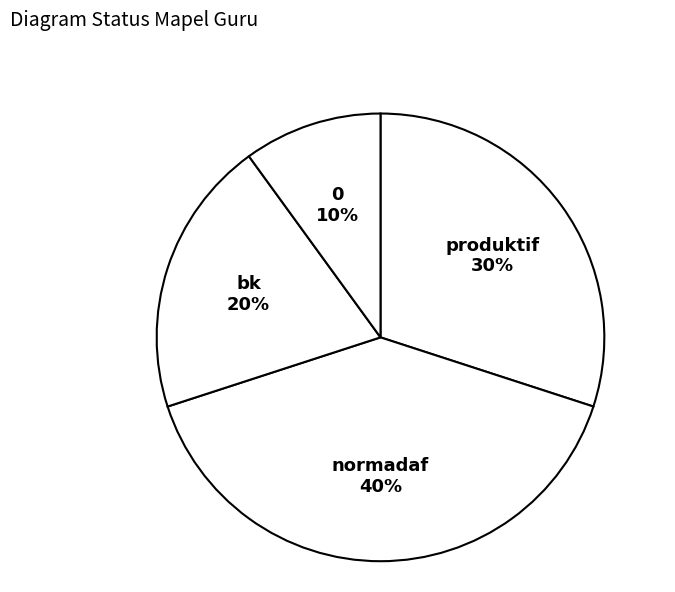

To the nearest percent, what percentage of the pie is normadaf?

40%